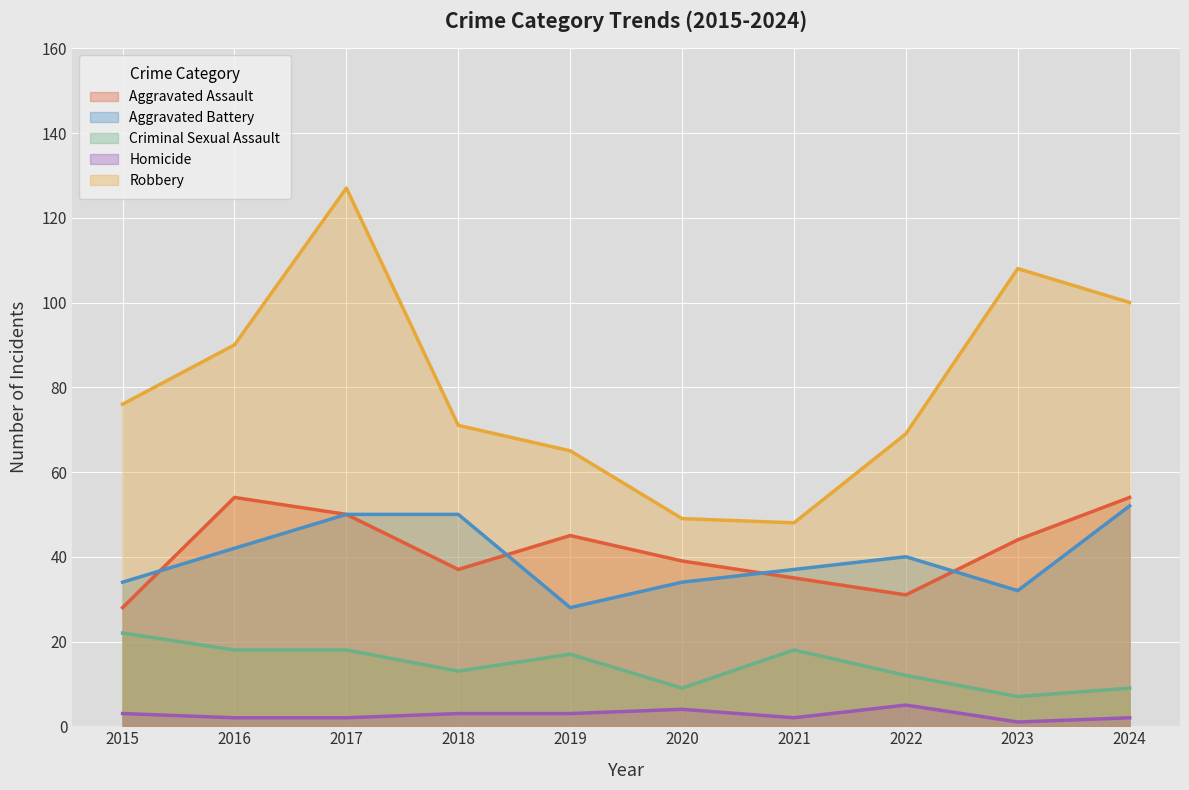

True or false: Robbery and Aggravated Battery cross at least once.

False